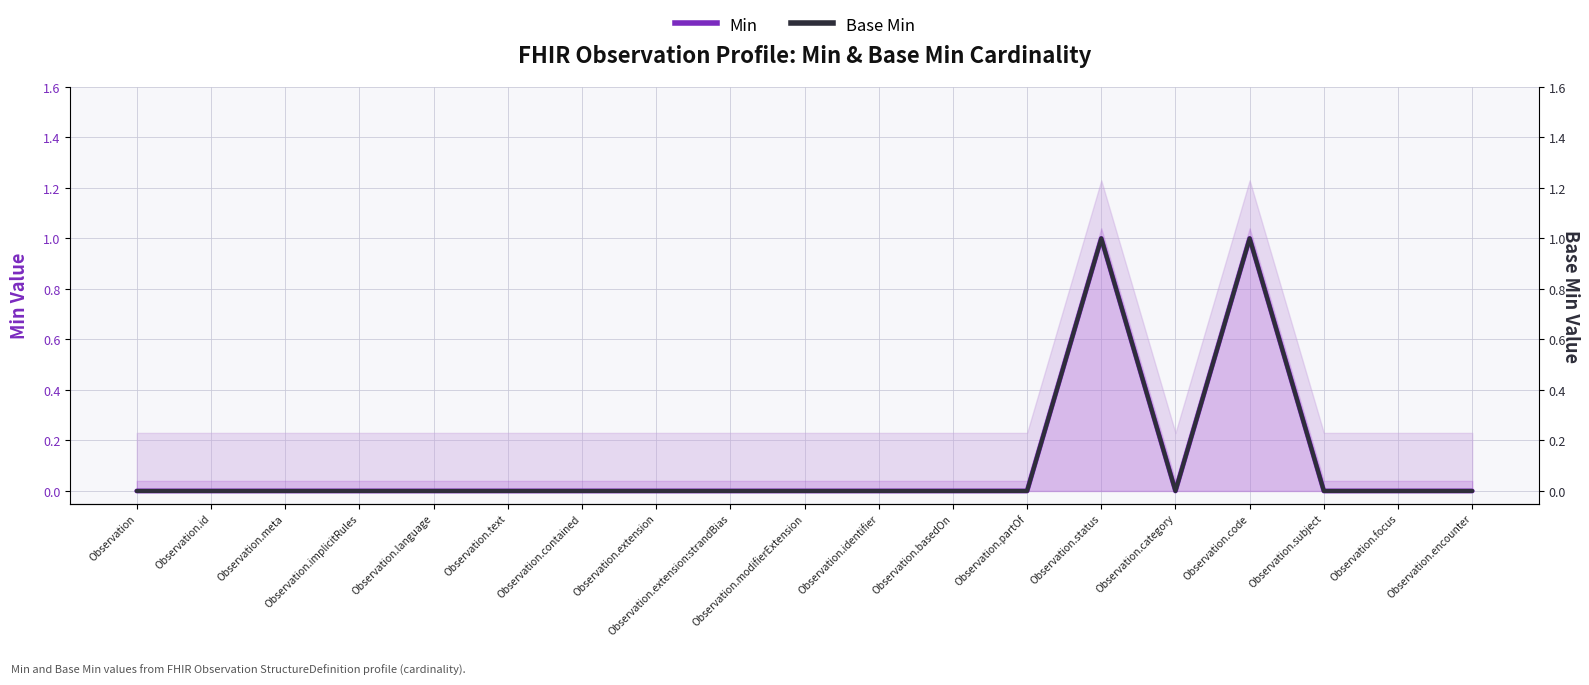

At which category is the sum across all series the highest?

Observation.status